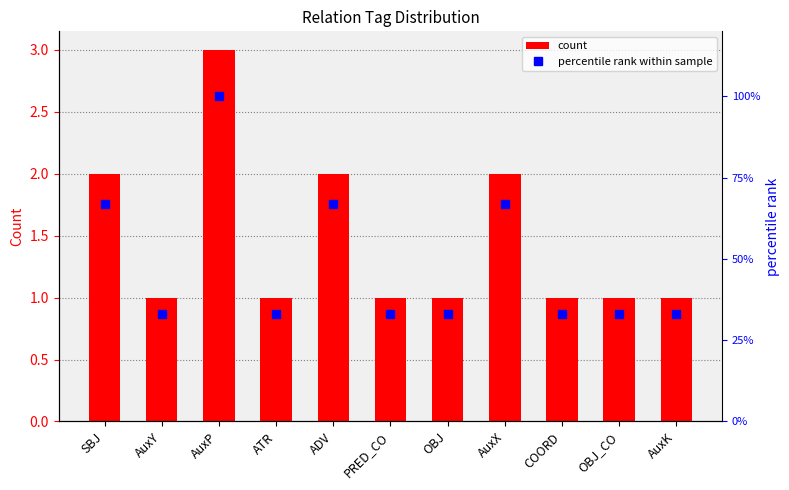

Which series has the widest spread of values?

percentile rank within sample